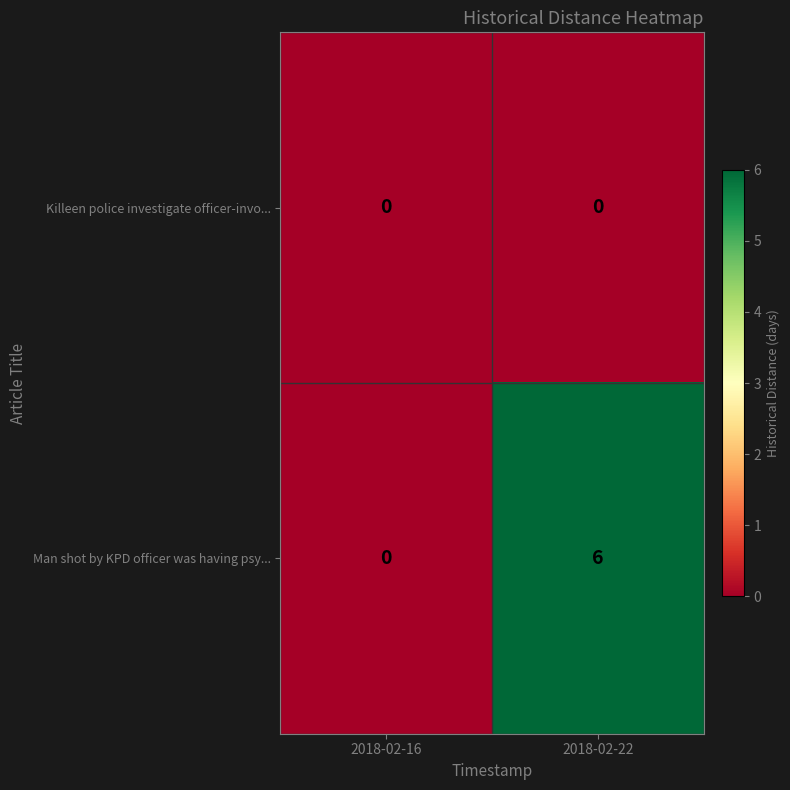

Rank the series by their maximum value, from highest to lowest.

Man shot by KPD officer was having psy..., Killeen police investigate officer-invo...